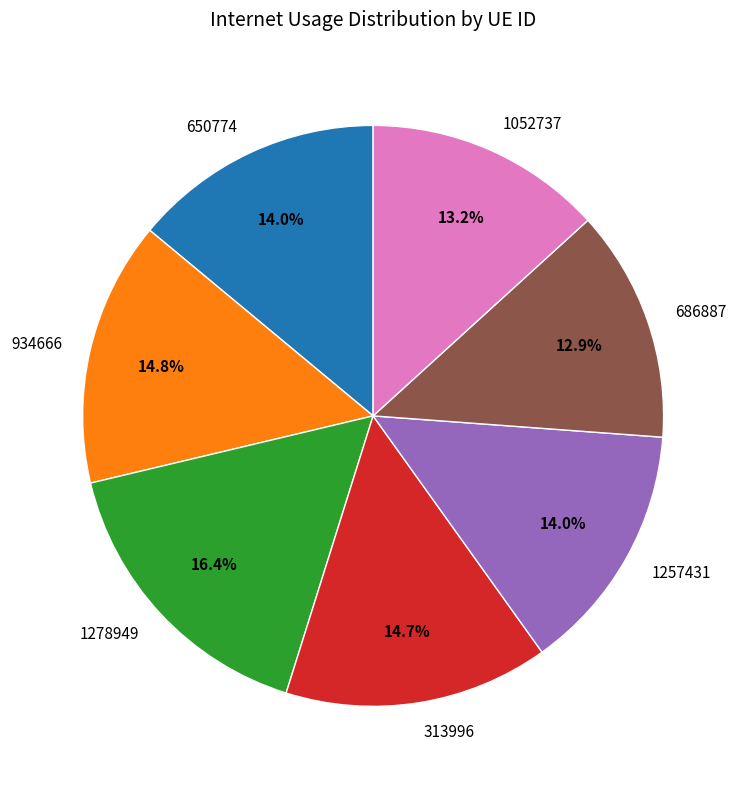

Which slice is the largest?

1278949